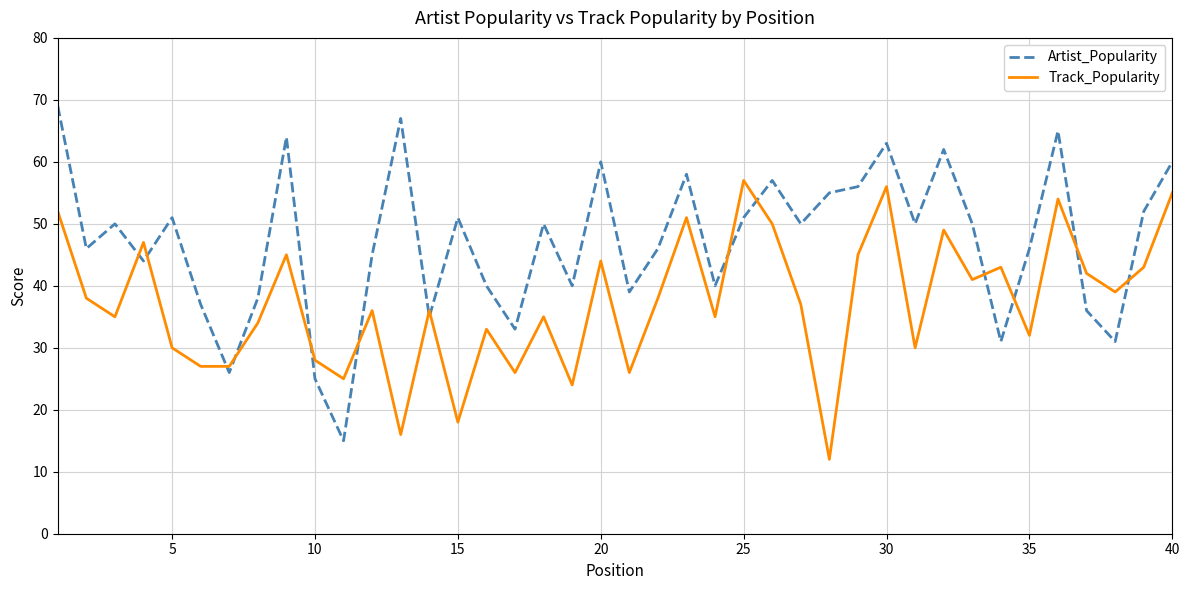

What is the sum of all Artist_Popularity values?

1884